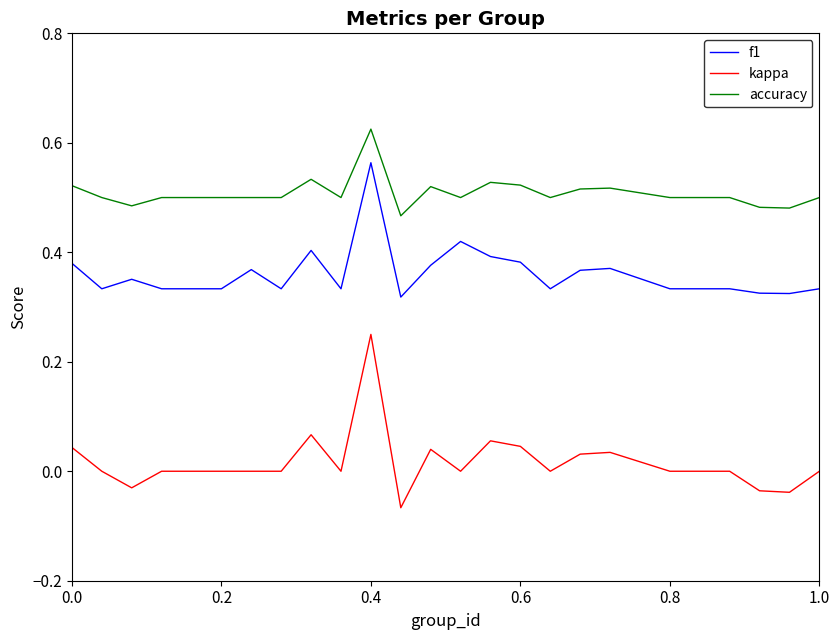

True or false: f1 and kappa intersect in this chart.

False